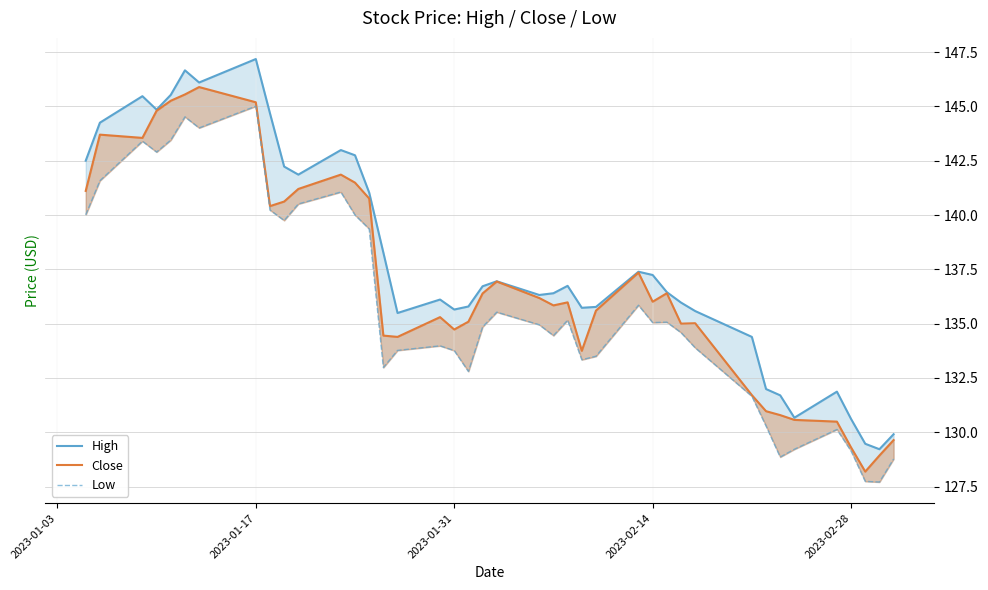

How many values in the Low series are below 134?

17